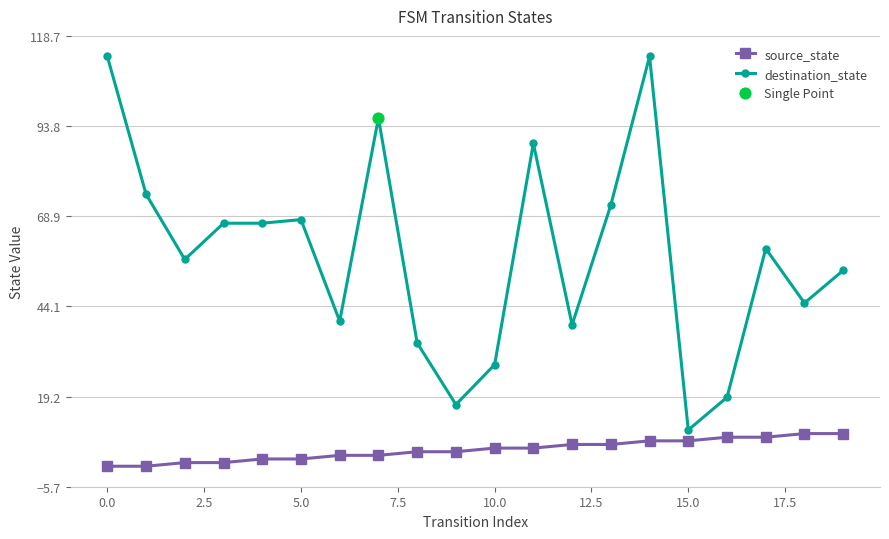

Which series has the largest total across all categories?

destination_state